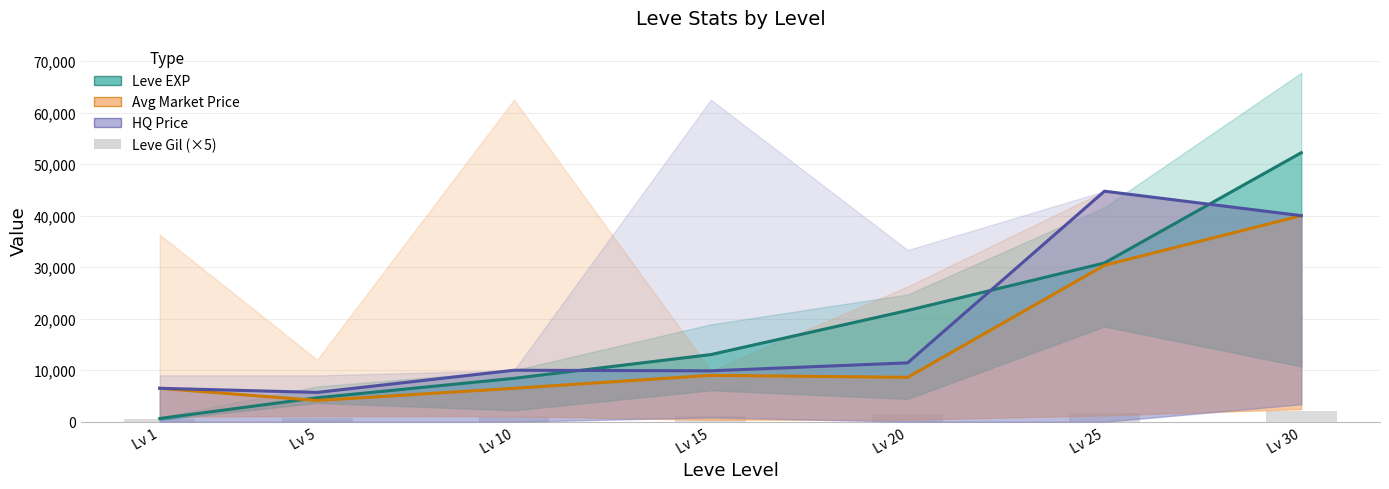

How many groups of bars are there?

7